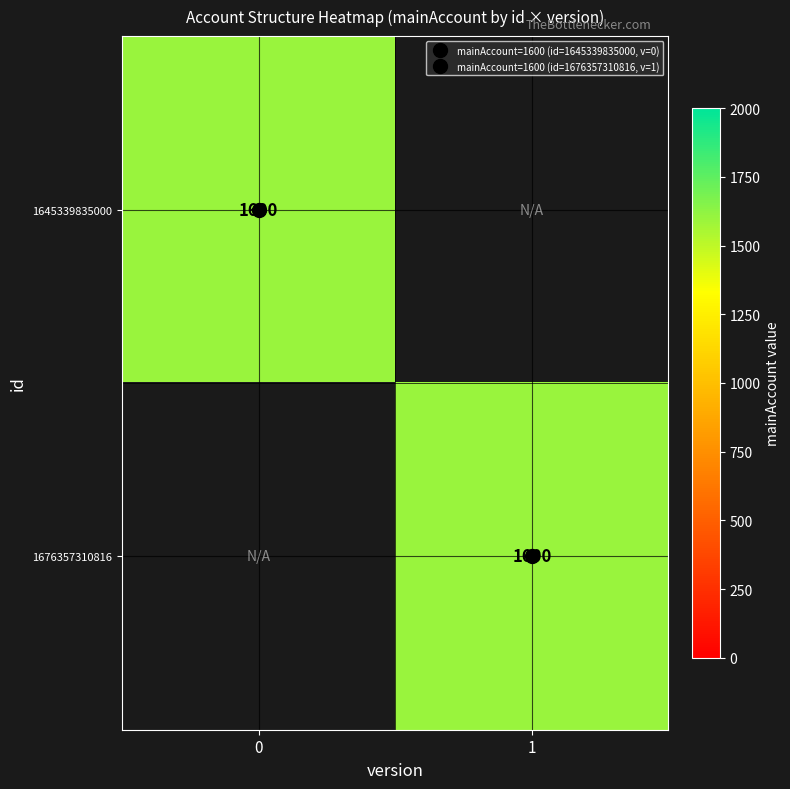

Which series has the largest total across all categories?

1645339835000